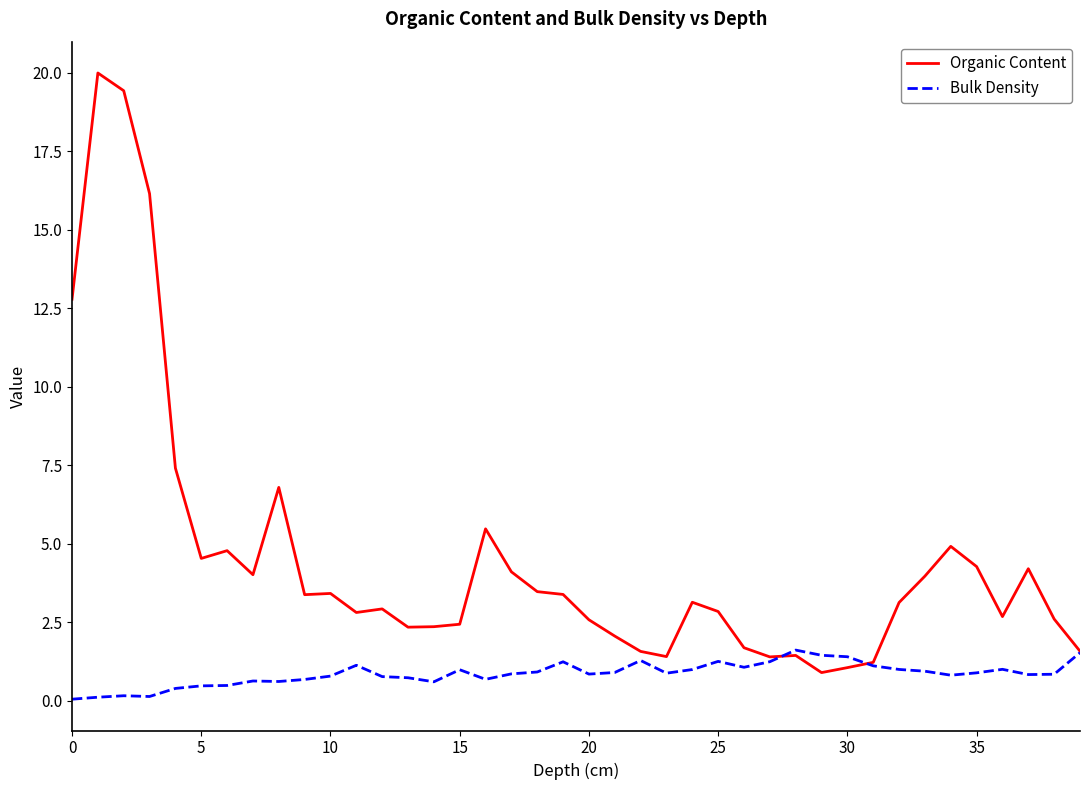

Which series has the widest spread of values?

Organic Content